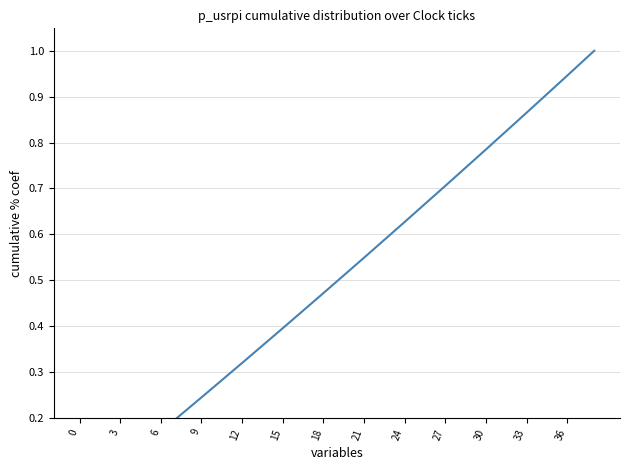

Is it true that the value at 30 is 0.8?

True